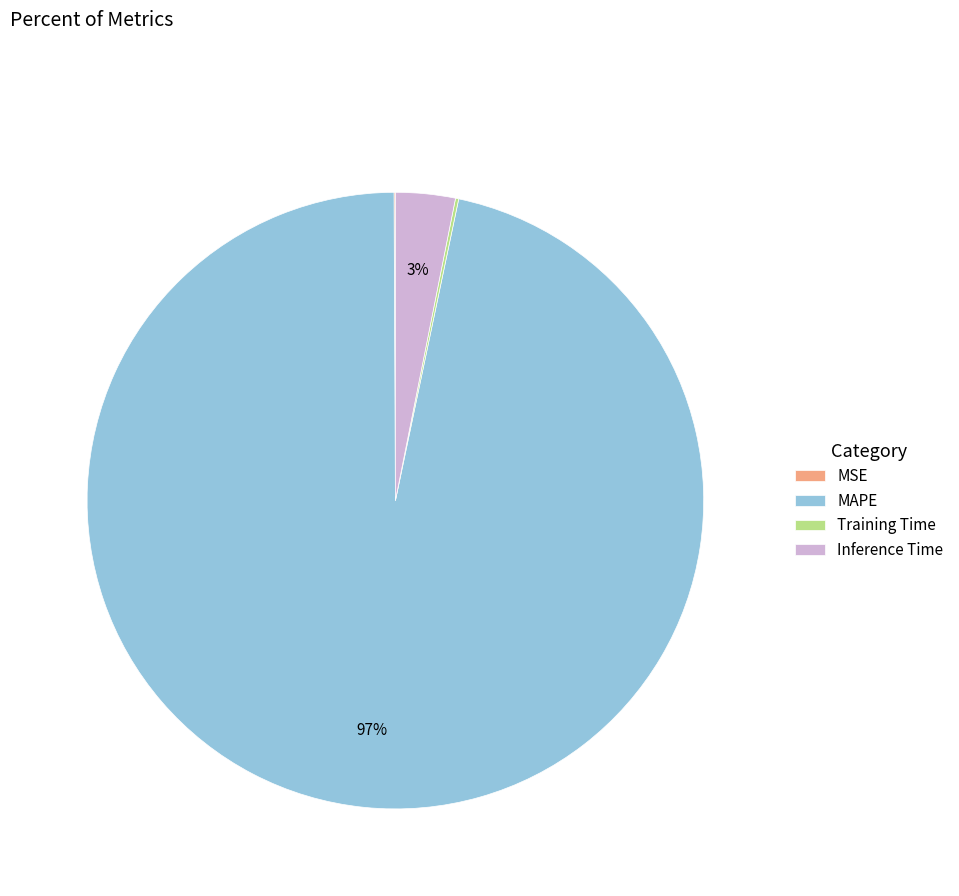

Is there a majority slice in this chart?

Yes